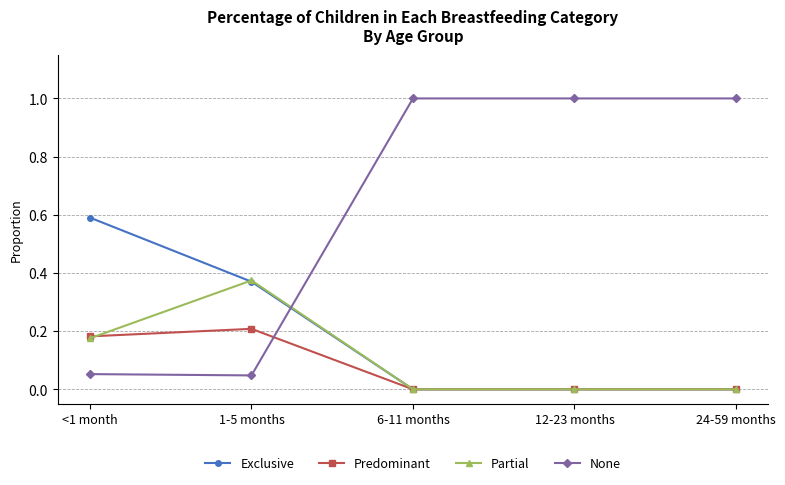

True or false: None has a value of 0.1 at 1-5 months.

False